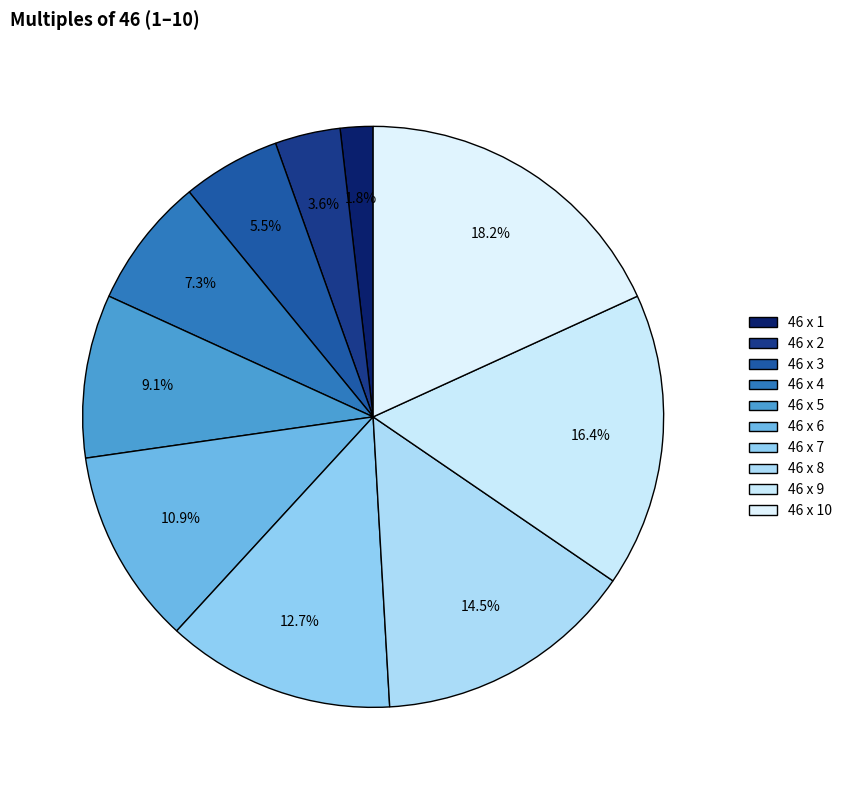

Count the number of slices in the pie.

10